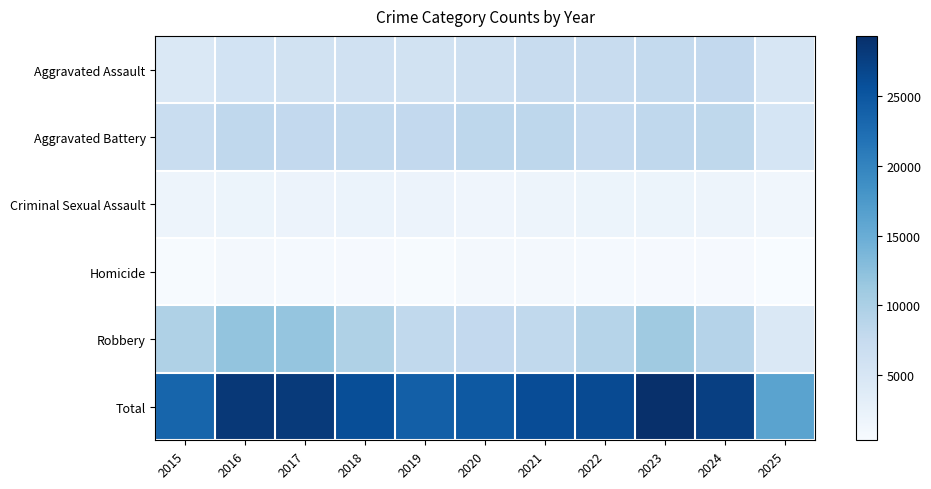

What is the total value across all series at 2025?

32468